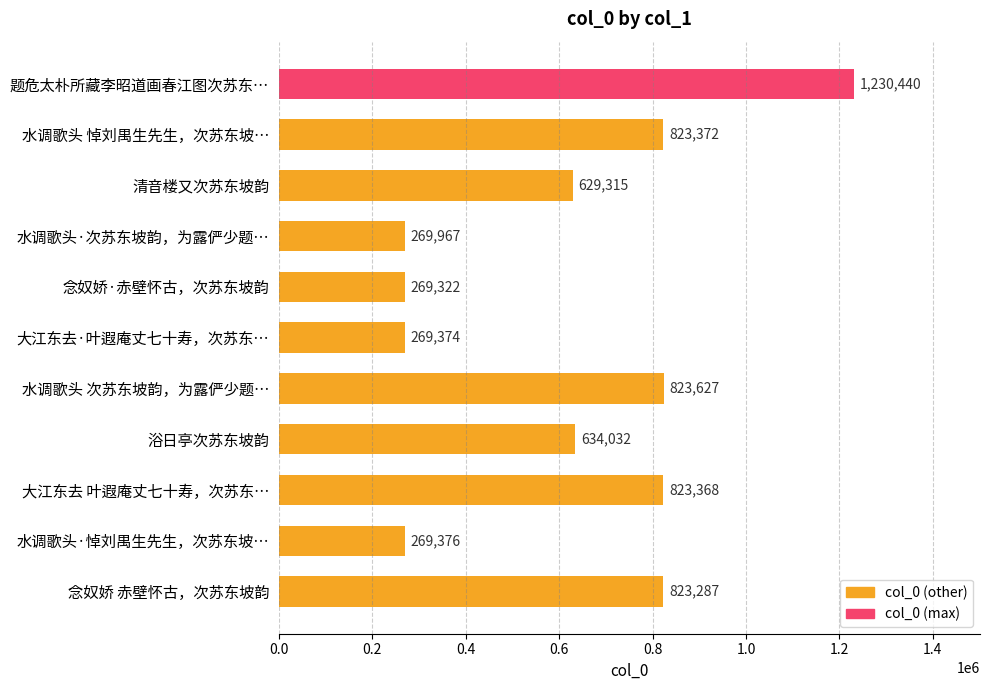

Reading top to bottom, transcribe all the data shown in this chart.

题危太朴所藏李昭道画春江图次苏东…=1230440	水调歌头 悼刘禺生先生，次苏东坡…=823372	清音楼又次苏东坡韵=629315	水调歌头·次苏东坡韵，为露俨少题…=269967	念奴娇·赤壁怀古，次苏东坡韵=269322	大江东去·叶遐庵丈七十寿，次苏东…=269374	水调歌头 次苏东坡韵，为露俨少题…=823627	浴日亭次苏东坡韵=634032	大江东去 叶遐庵丈七十寿，次苏东…=823368	水调歌头·悼刘禺生先生，次苏东坡…=269376	念奴娇 赤壁怀古，次苏东坡韵=823287